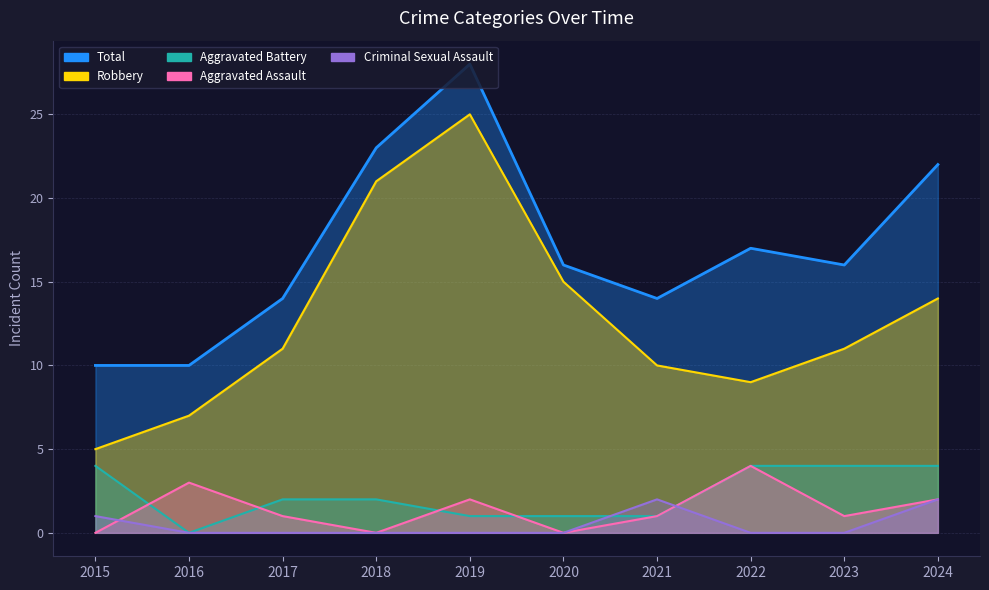

What is the spread (max minus min) of values at 2020?

16